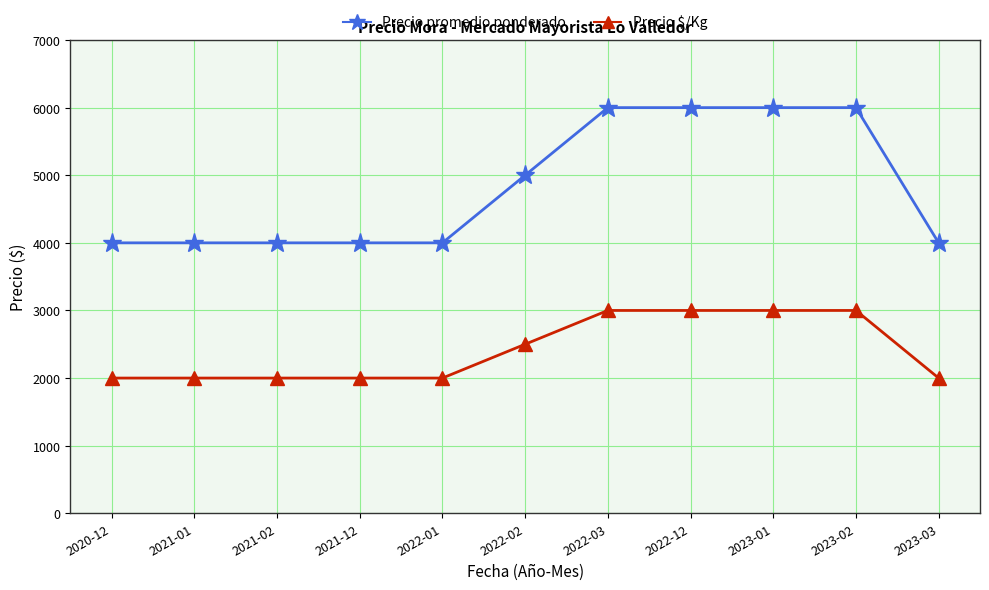

Is the value of Precio promedio ponderado at 2021-12 greater than the value of Precio $/Kg at 2022-02?

Yes